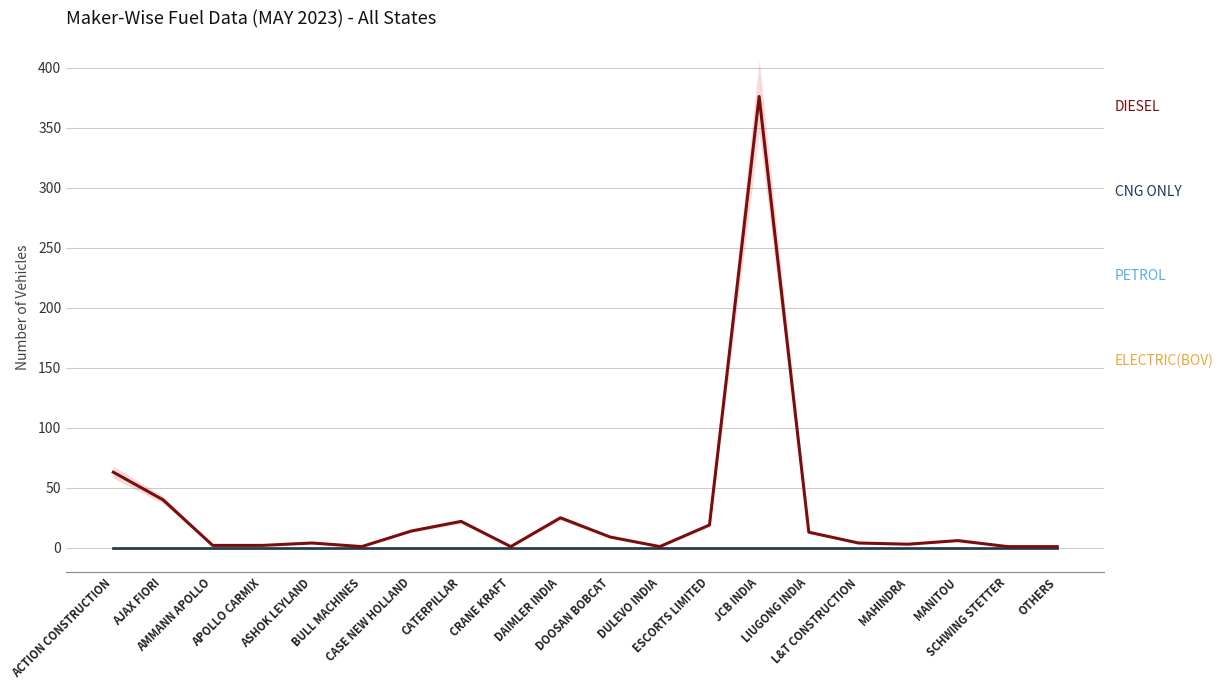

Count the number of data series in this chart.

4